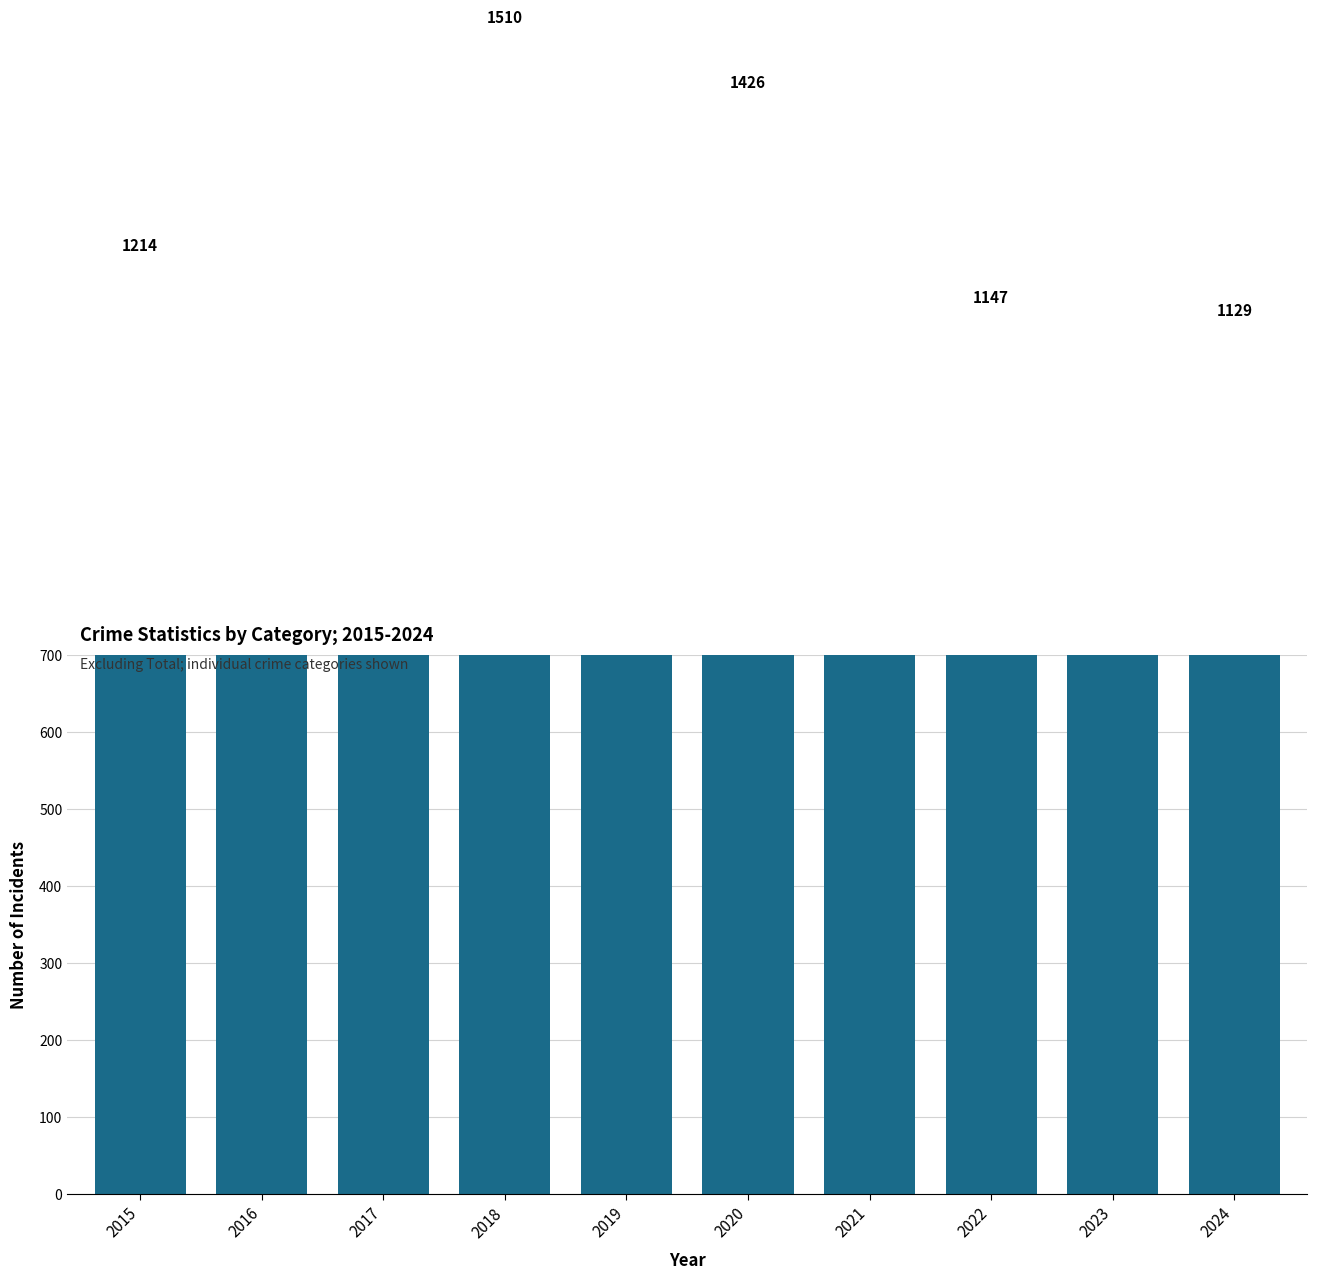

Reading left to right, what are all the values shown in this chart?

1214	1448	1401	1510	1317	1426	1303	1147	1313	1129